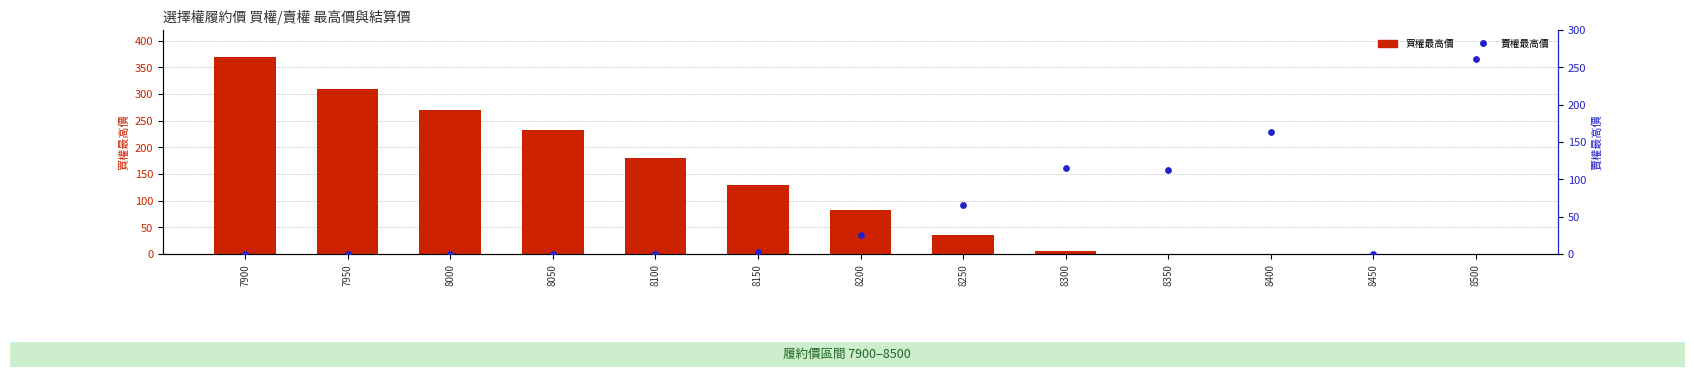

Which series contains the highest Y value?

買權最高價